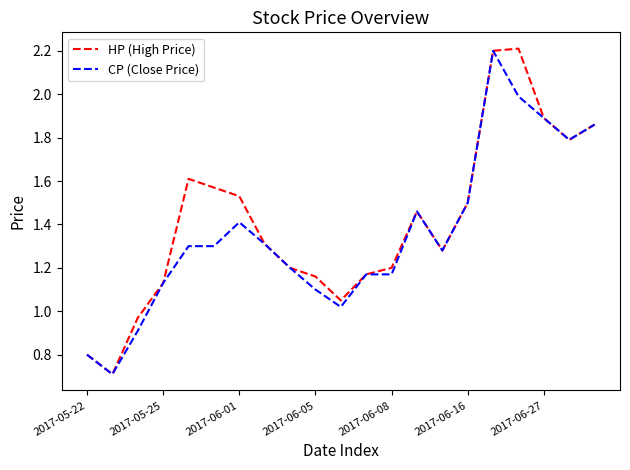

True or false: CP (Close Price) has more than 2 interior local peaks.

True